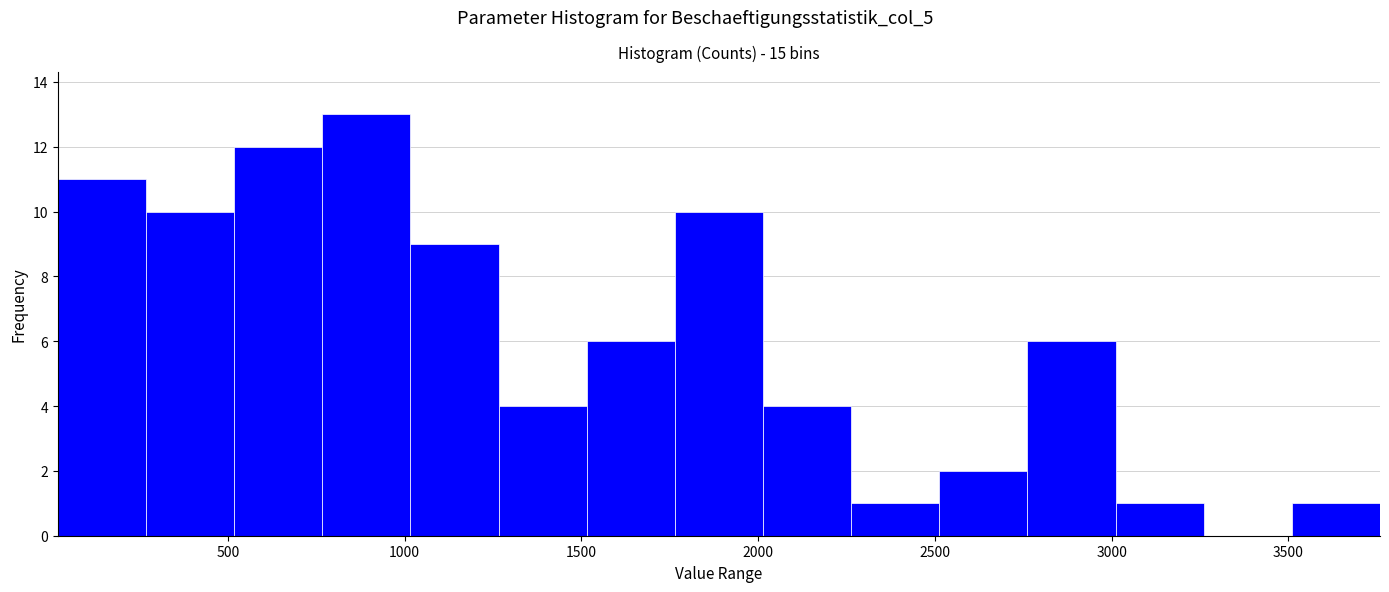

Over which range of the x-axis is the bar tallest?

750 to 1000